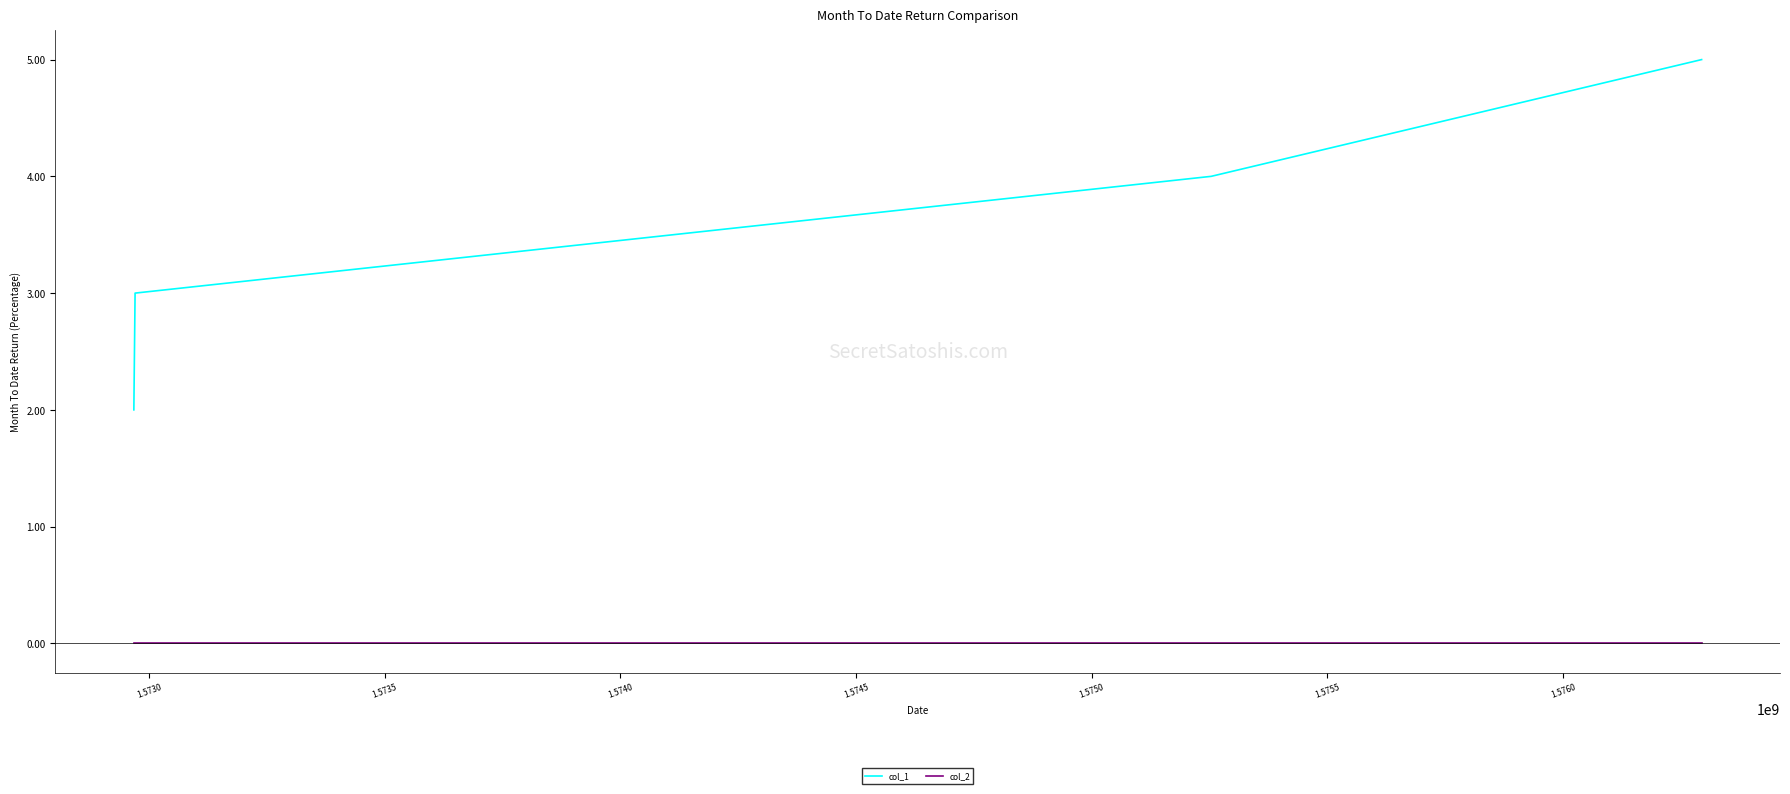

What is the maximum value shown in the chart?

5